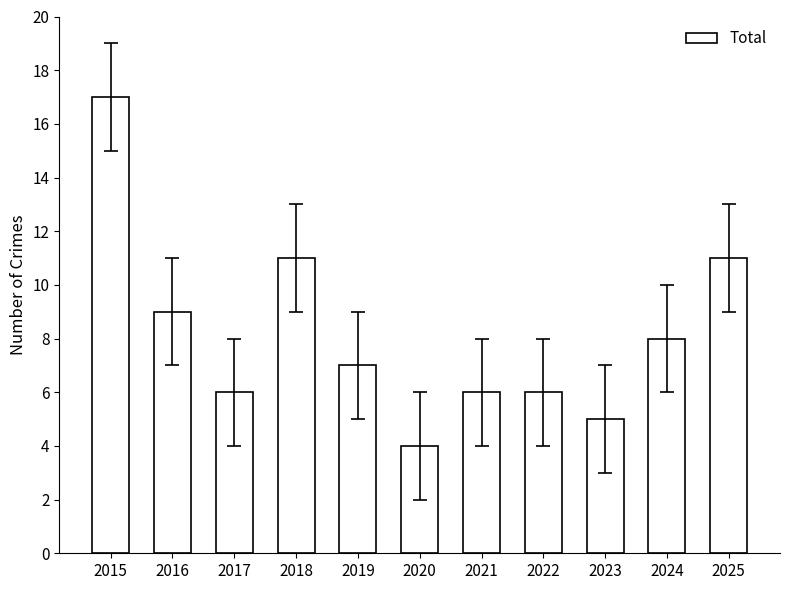

At which label does the data first exceed 7?

2015